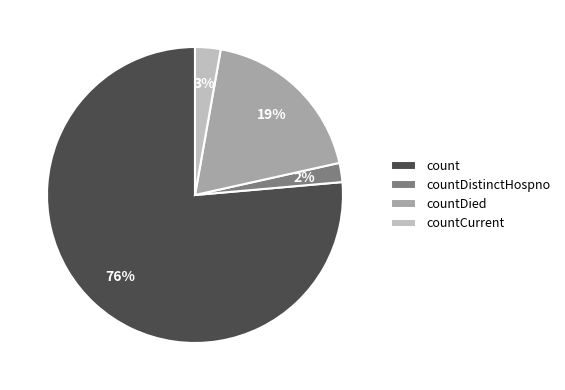

How many slices are in this pie chart?

4